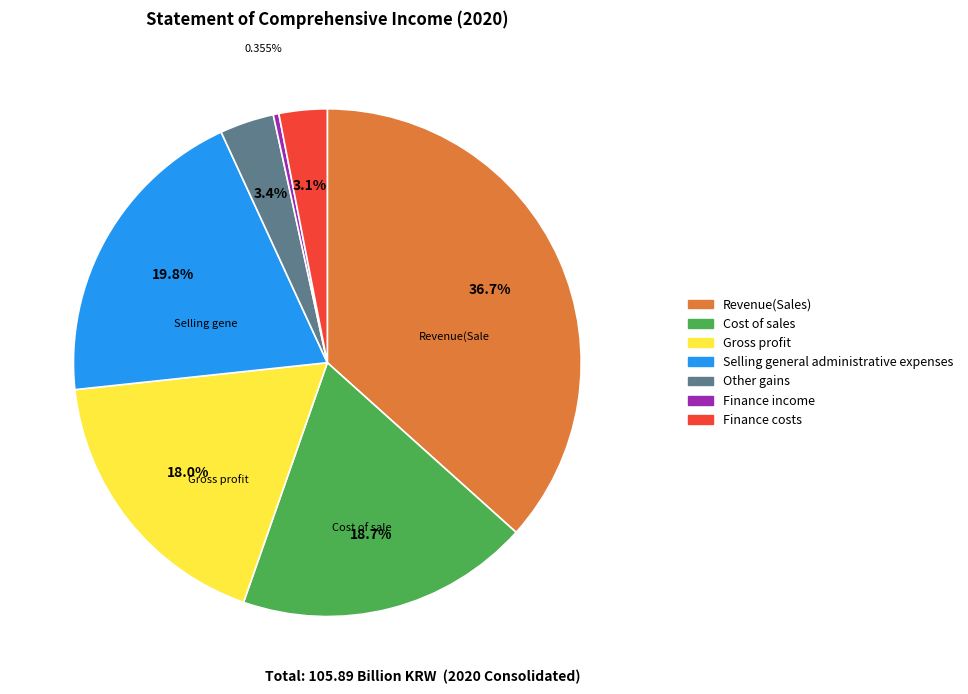

Approximately how many times larger is the value at Revenue(Sales) compared to Cost of sales?

2.0